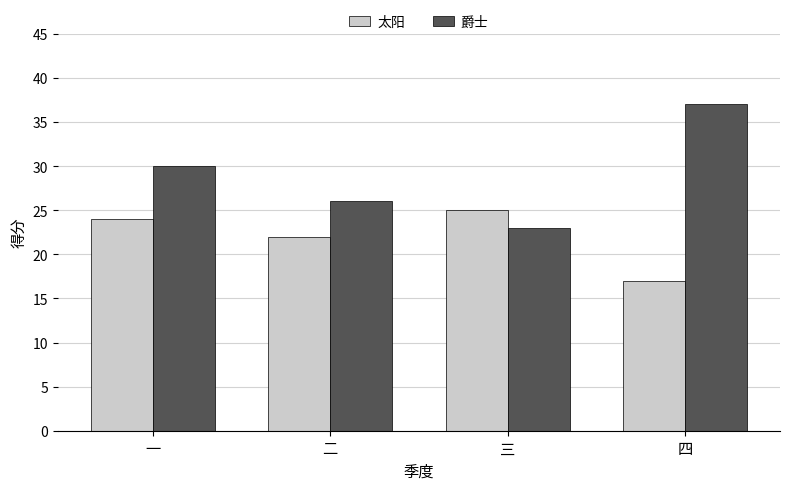

Rank the series at 三 from highest to lowest value.

太阳, 爵士